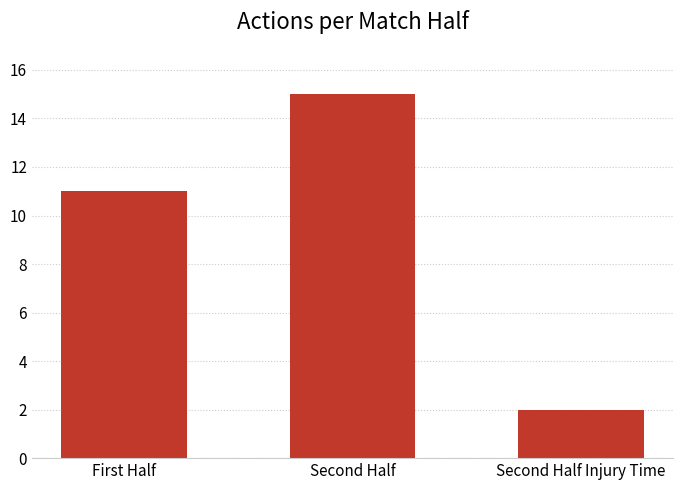

At which category does the chart reach its peak across all series?

Second Half